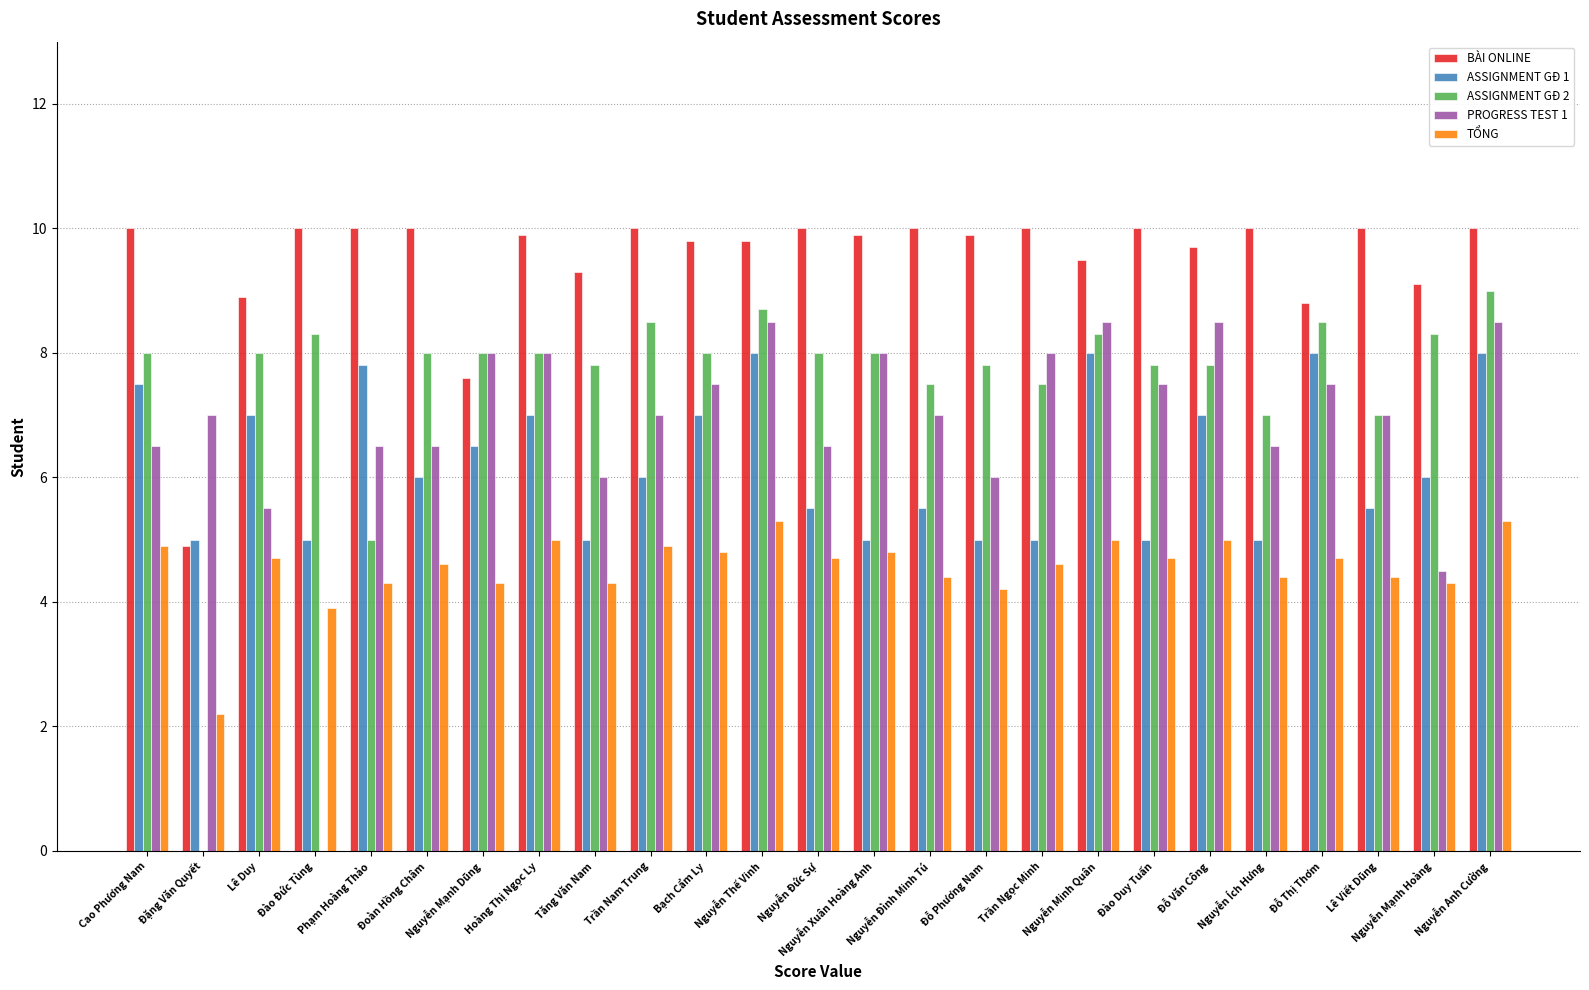

What is the maximum value shown in the chart?

10.0